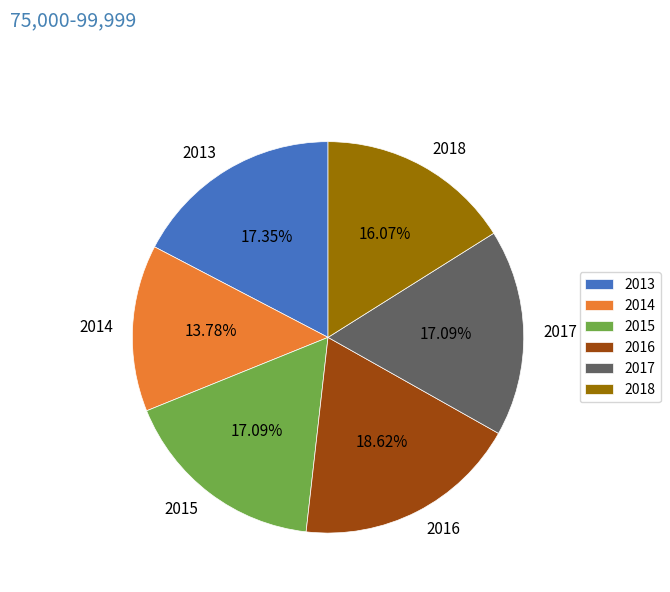

Does any single category account for the majority?

No